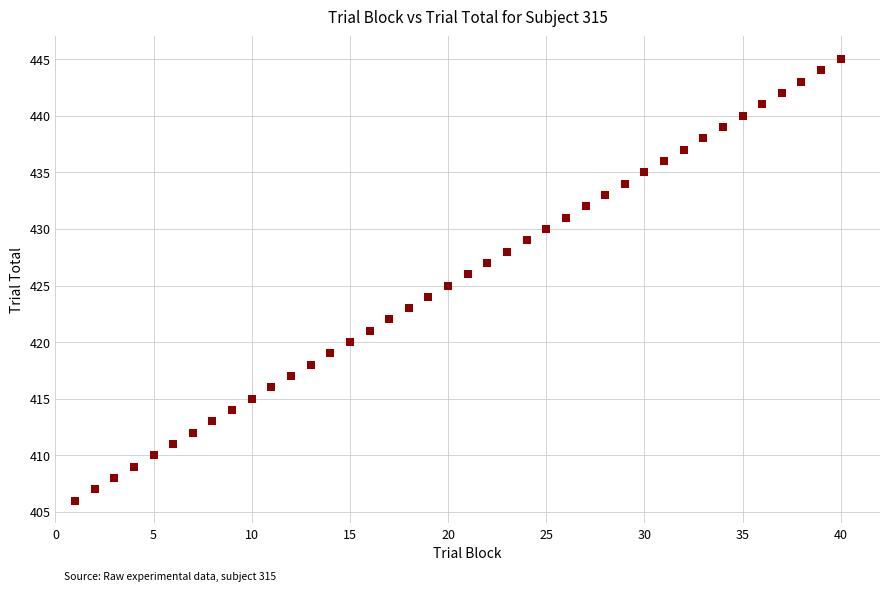

What is the range of Y values (max minus min)?

39